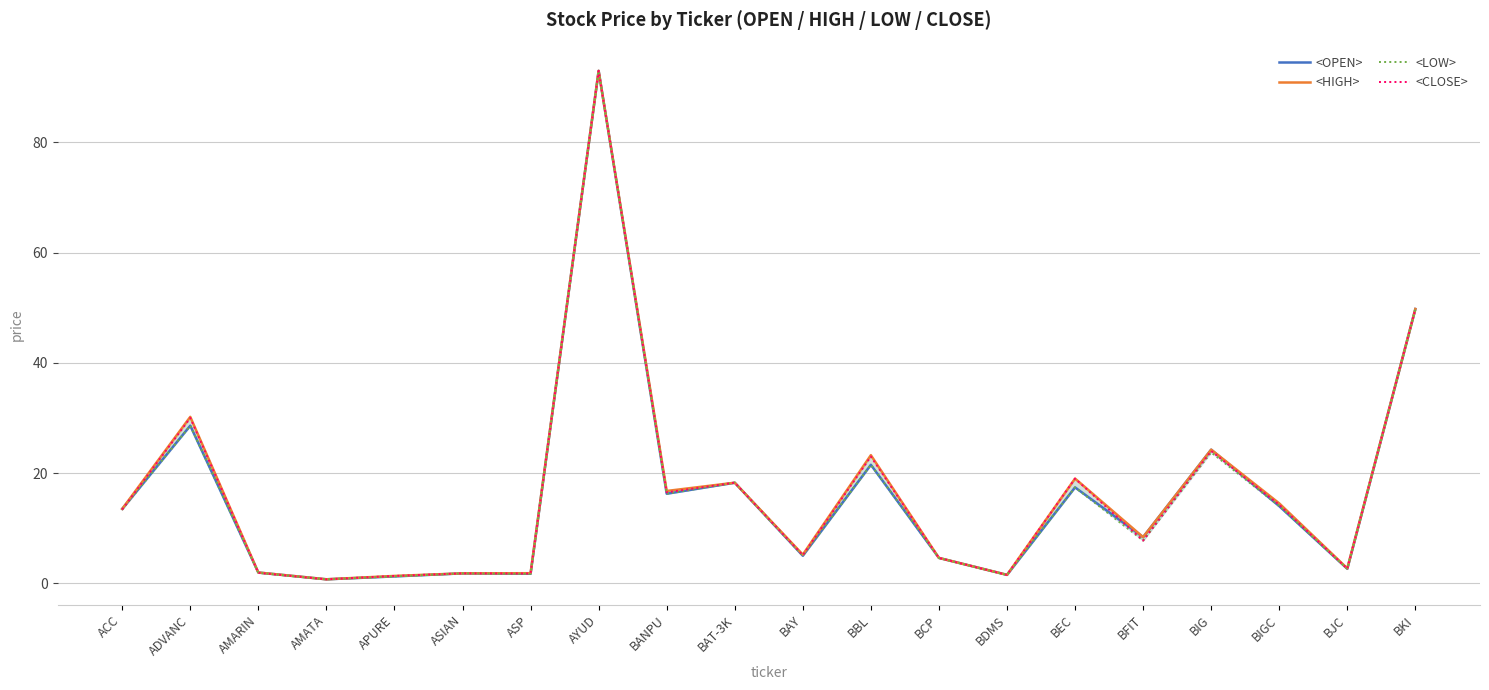

What is the maximum value for <LOW>?

93.0